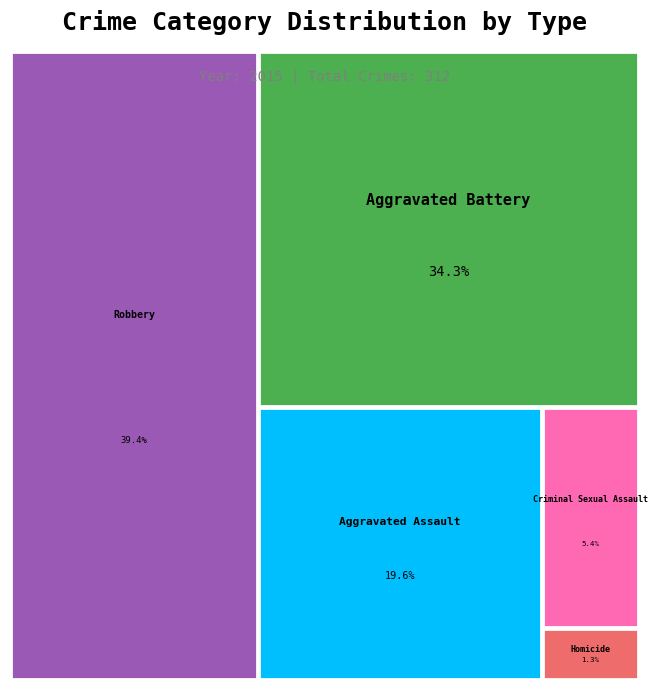

What is the change in value from Aggravated Battery to Homicide?

-103